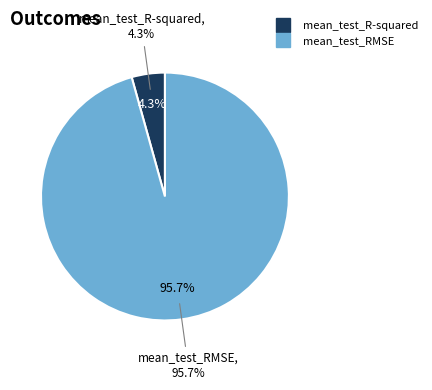

How many segments does this pie chart have?

2